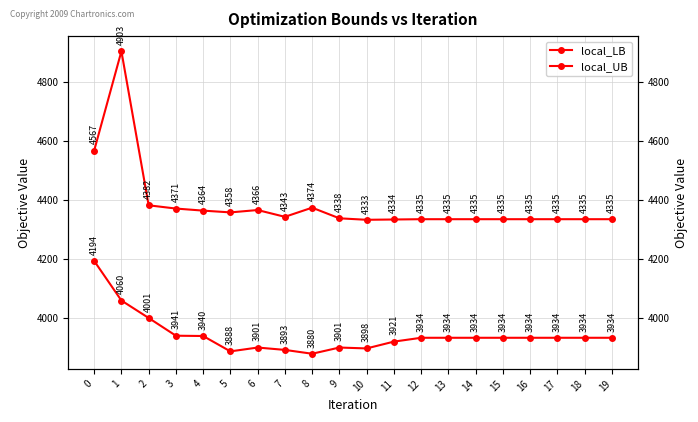

Which category has the lowest value in the local_LB series?

8